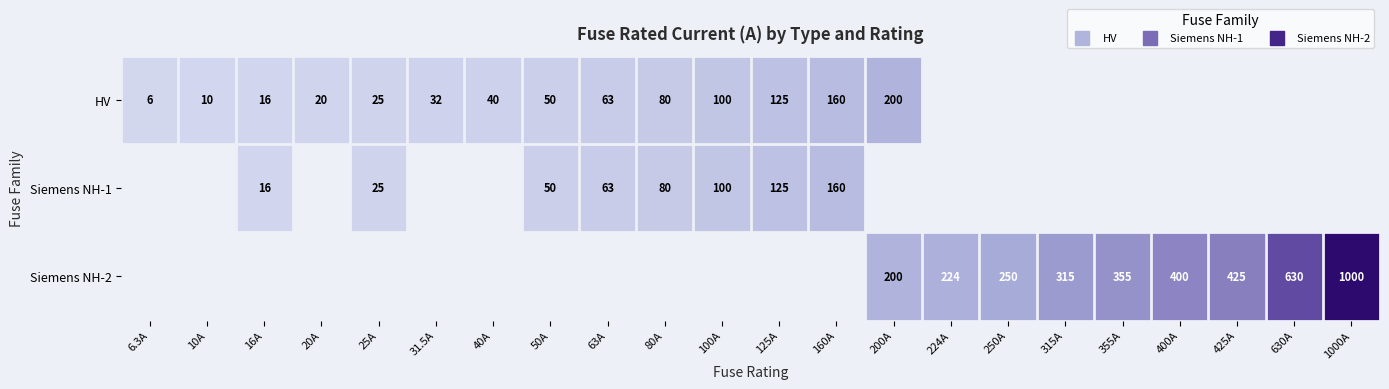

What value does the Siemens NH-1 series have at 16A?

16.0